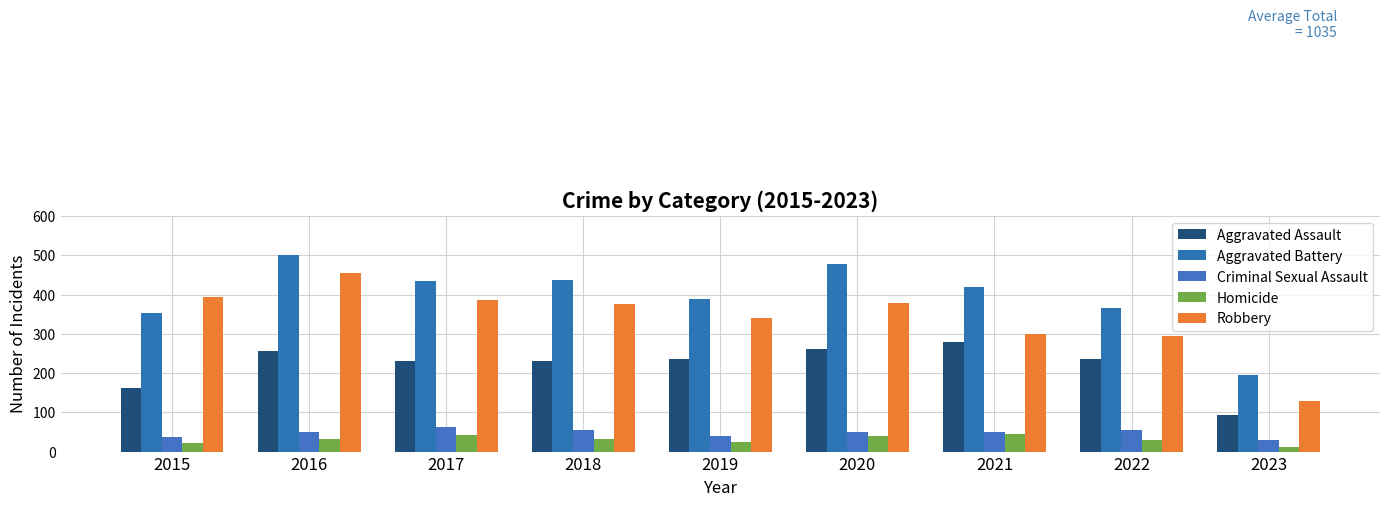

What are all the series names shown in the legend?

Aggravated Assault, Aggravated Battery, Criminal Sexual Assault, Homicide, Robbery